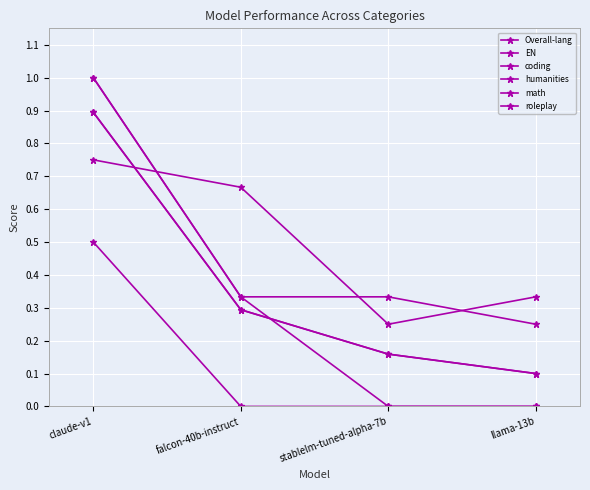

What is the difference between the second highest and minimum values in the roleplay series?

0.1